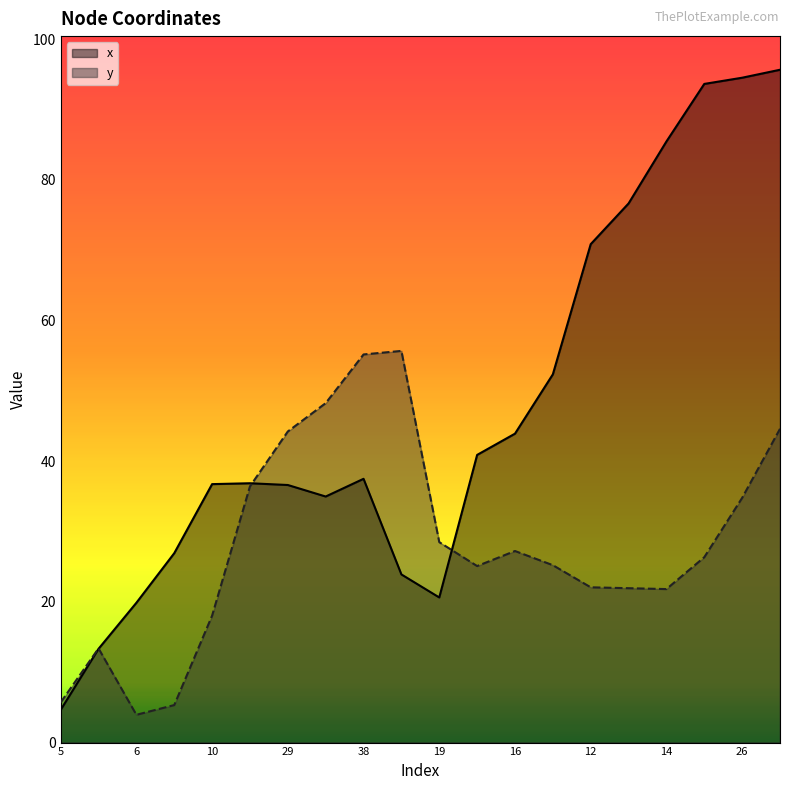

Is the value of x at 16 greater than the value of y at 37?

No